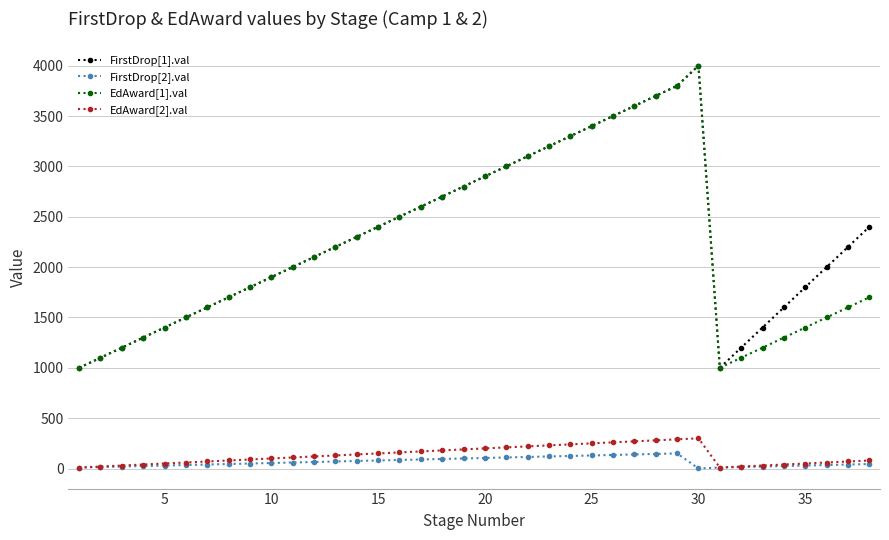

True or false: FirstDrop[1].val and EdAward[2].val intersect in this chart.

False